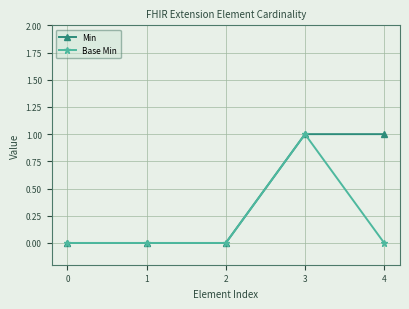

Between 0 and 4, which series saw the biggest shift?

Min